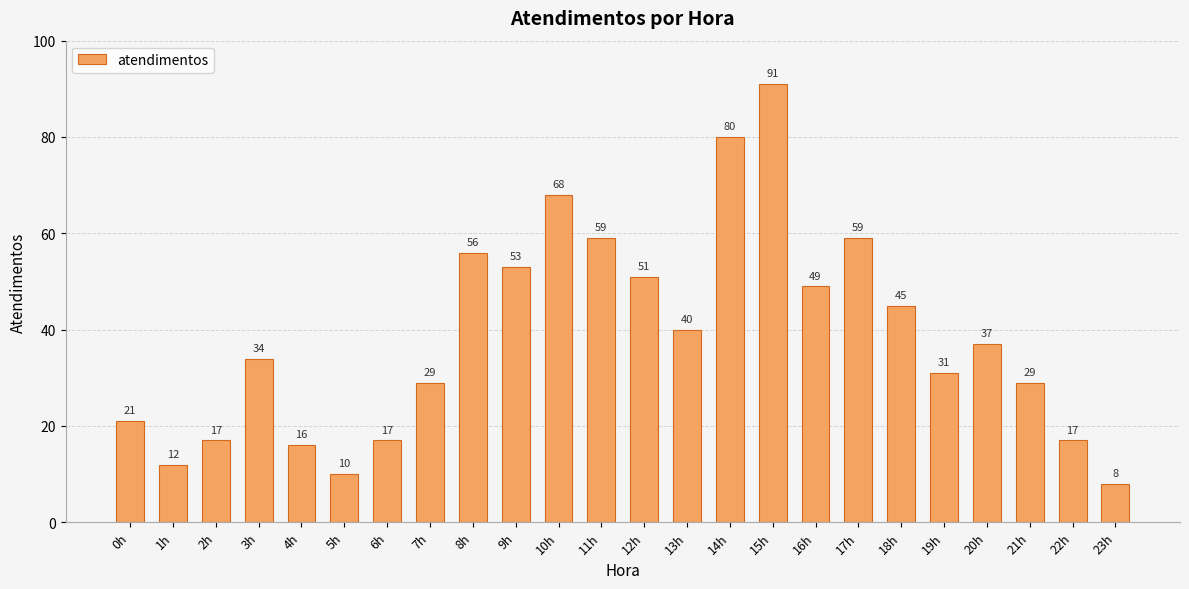

What is the value of the 11th bar from the left?

68